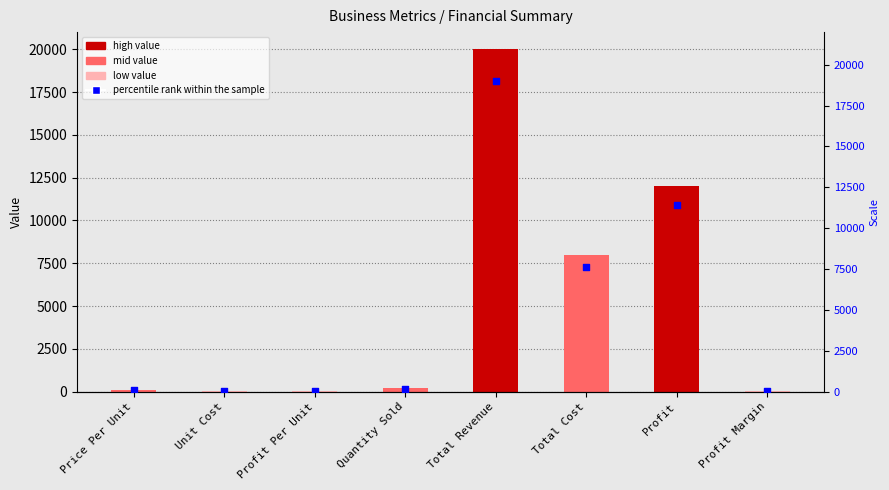

Which series contains the lowest Y value?

percentile rank within the sample